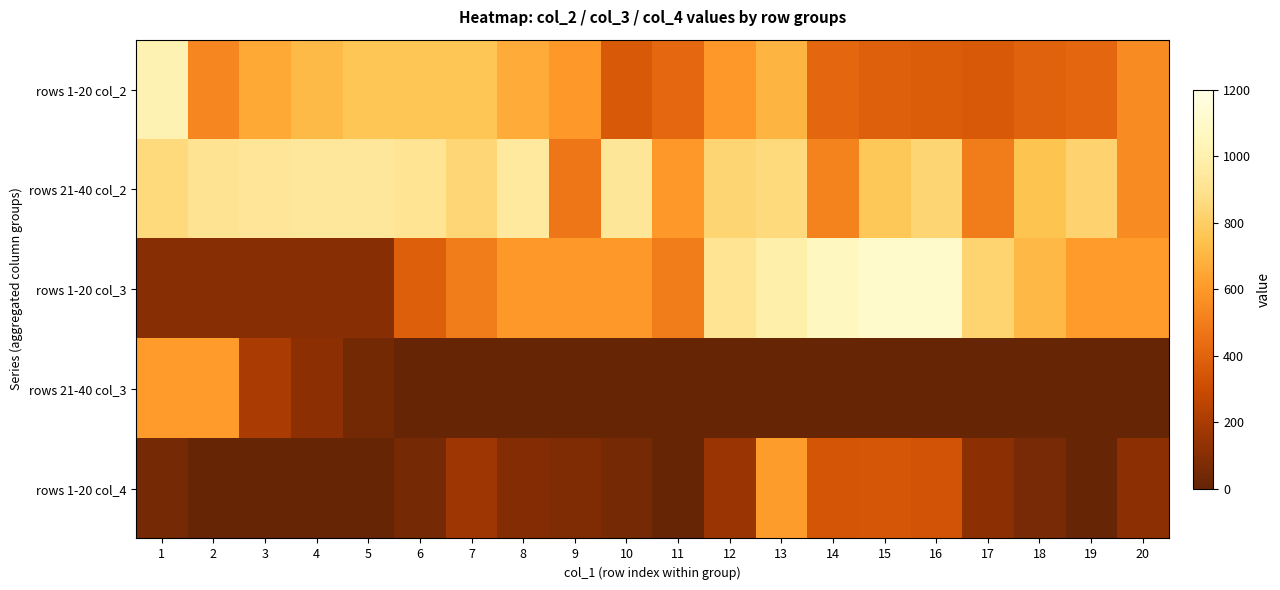

At which category does the chart reach its peak across all series?

15